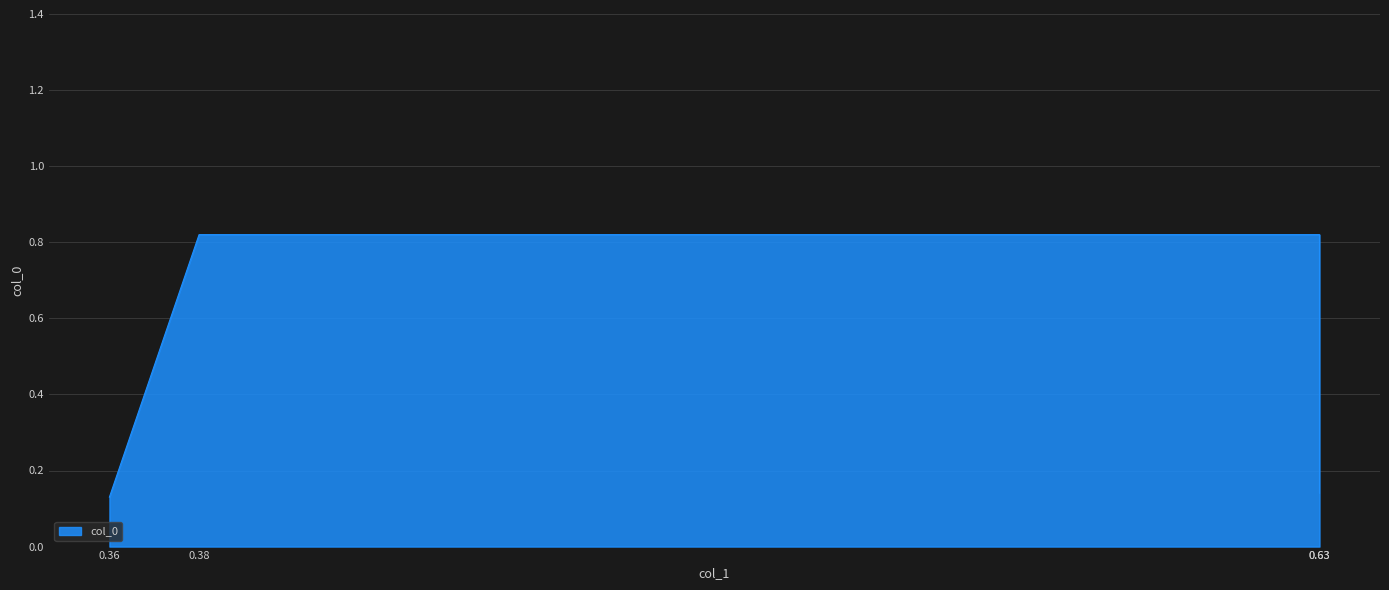

What is the difference between the maximum and minimum values?

0.7